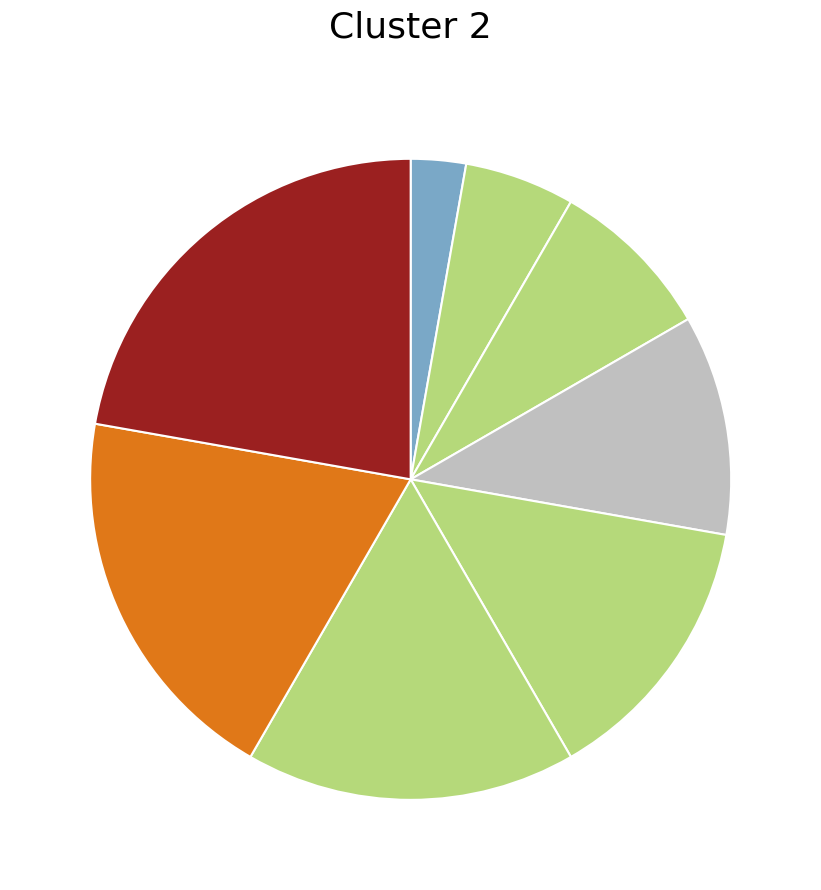

How many slices are in this pie chart?

8